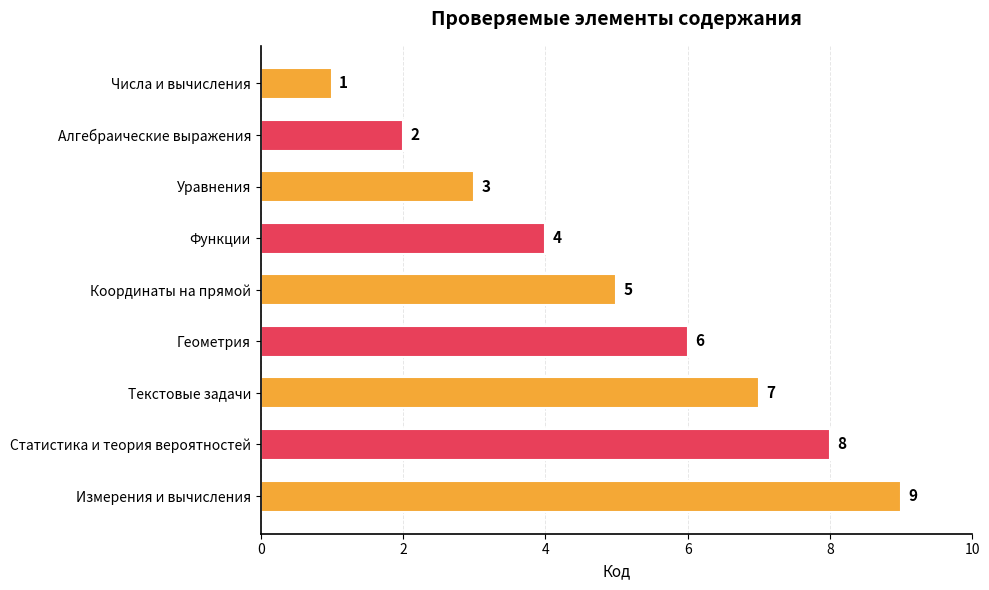

Rank the categories by value from highest to lowest.

Измерения и вычисления, Статистика и теория вероятностей, Текстовые задачи, Геометрия, Координаты на прямой, Функции, Уравнения, Алгебраические выражения, Числа и вычисления